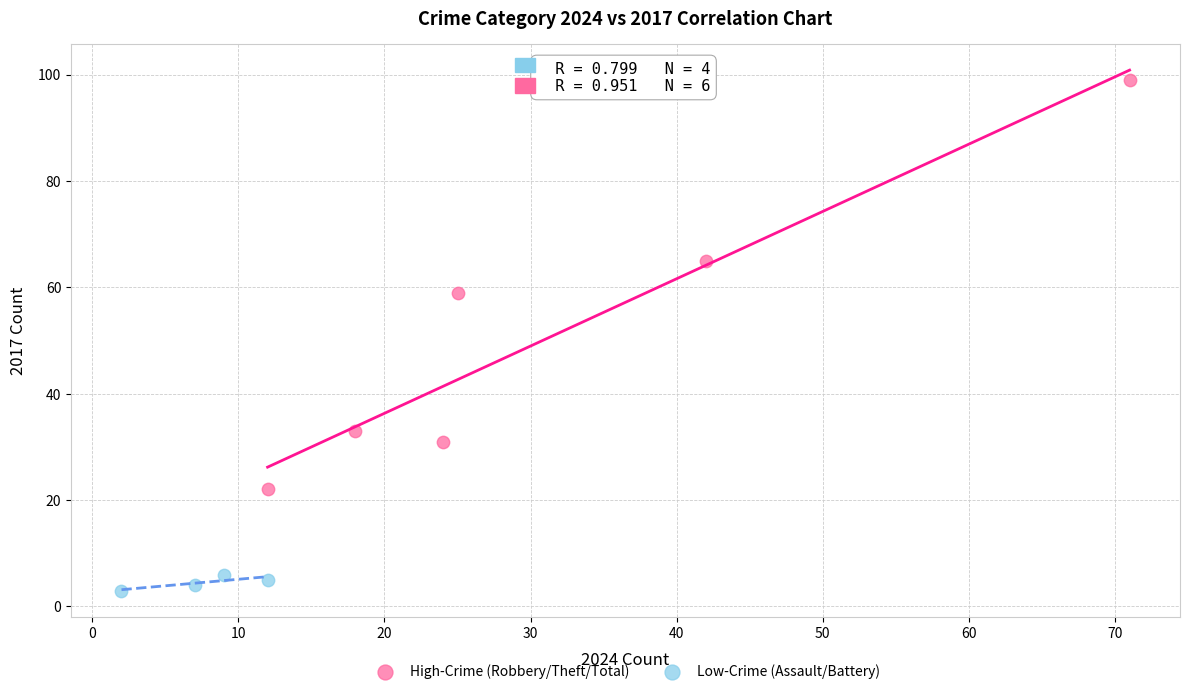

Which series has the largest Y range (max minus min)?

High-Crime (Robbery/Theft/Total)